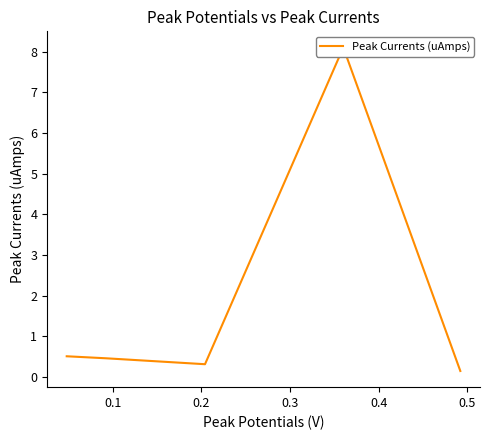

How many categories are shown in the chart?

5